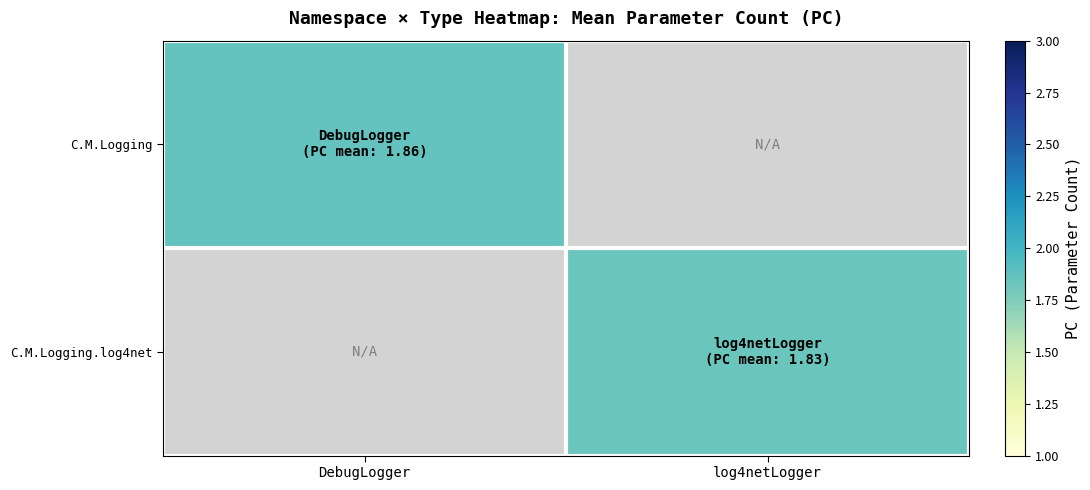

Is it true that C.M.Logging.log4net equals 1.8 at log4netLogger?

True